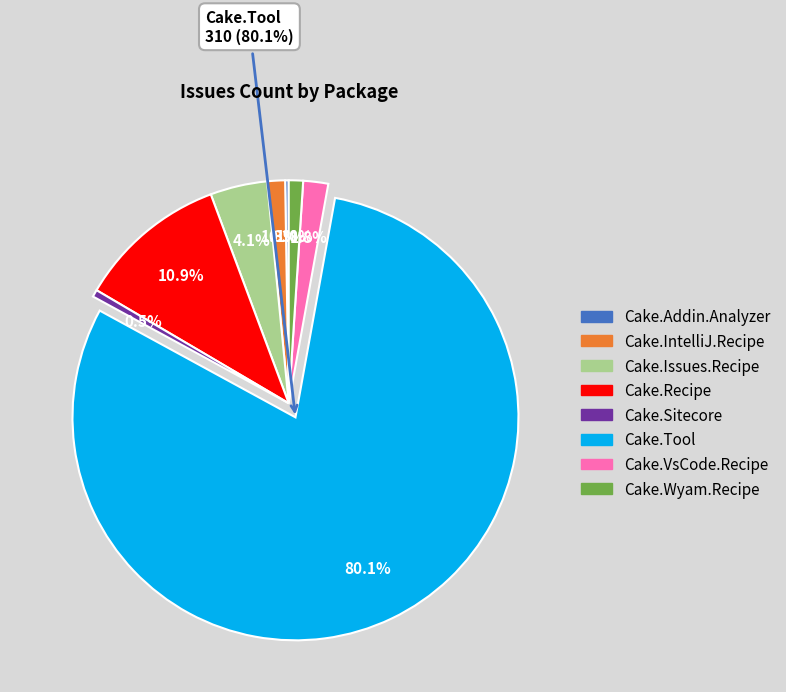

To the nearest percent, what is the difference between the Cake.Addin.Analyzer and Cake.Recipe slice percentages?

11%